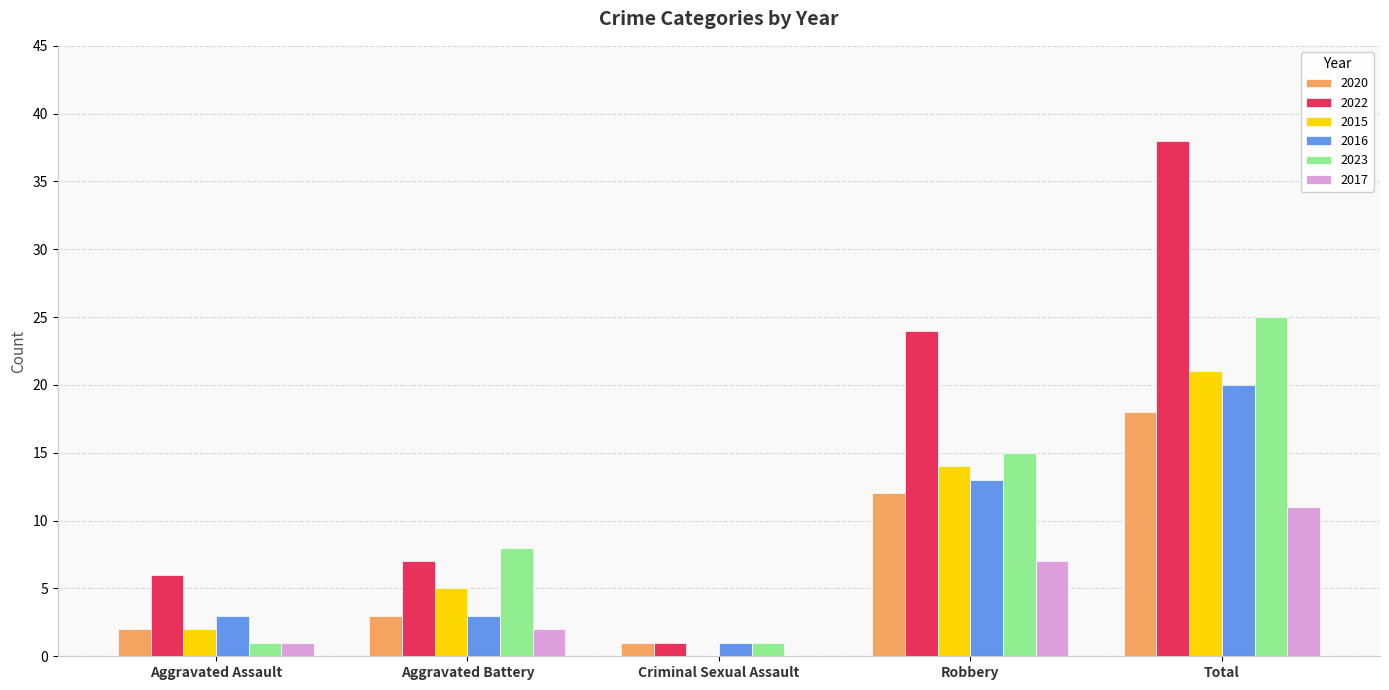

What is the approximate value of 2016 at Aggravated Battery?

3